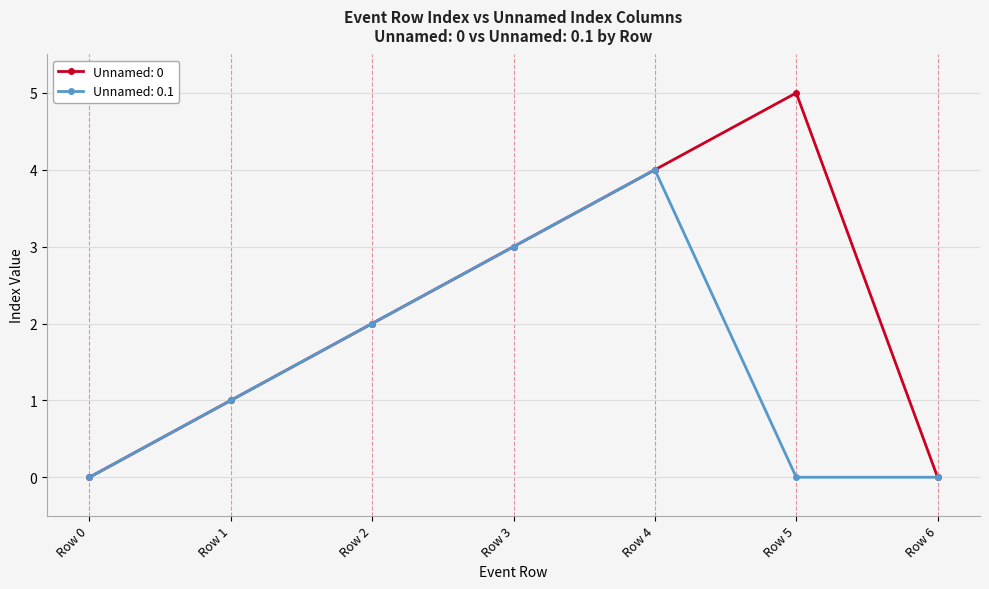

Count the Unnamed: 0.1 values in the range 0 to 3.

6